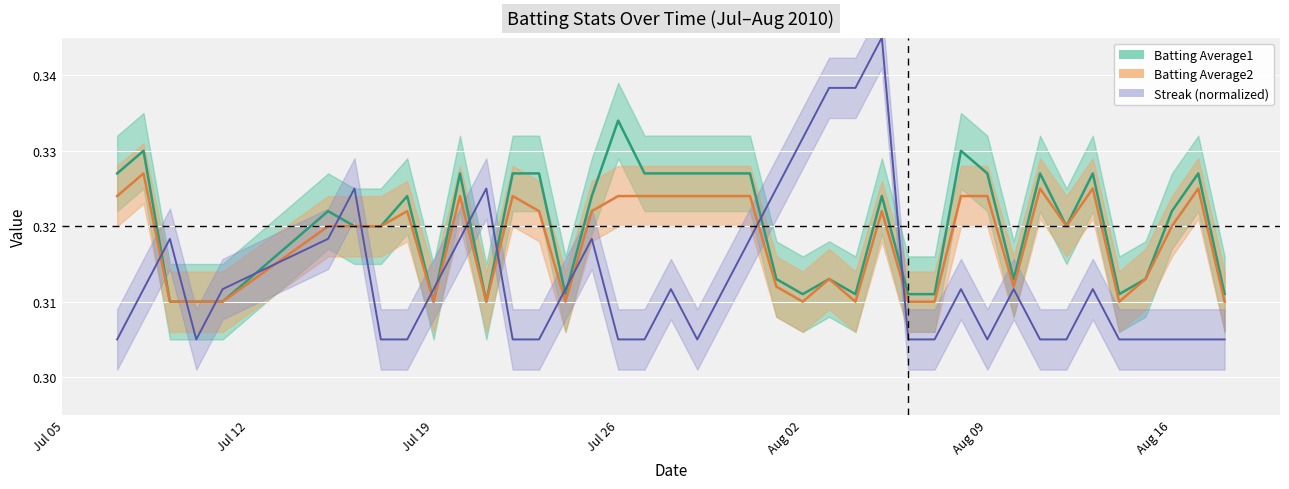

What are all the series names shown in the legend?

Streak, Batting Average1, Batting Average2